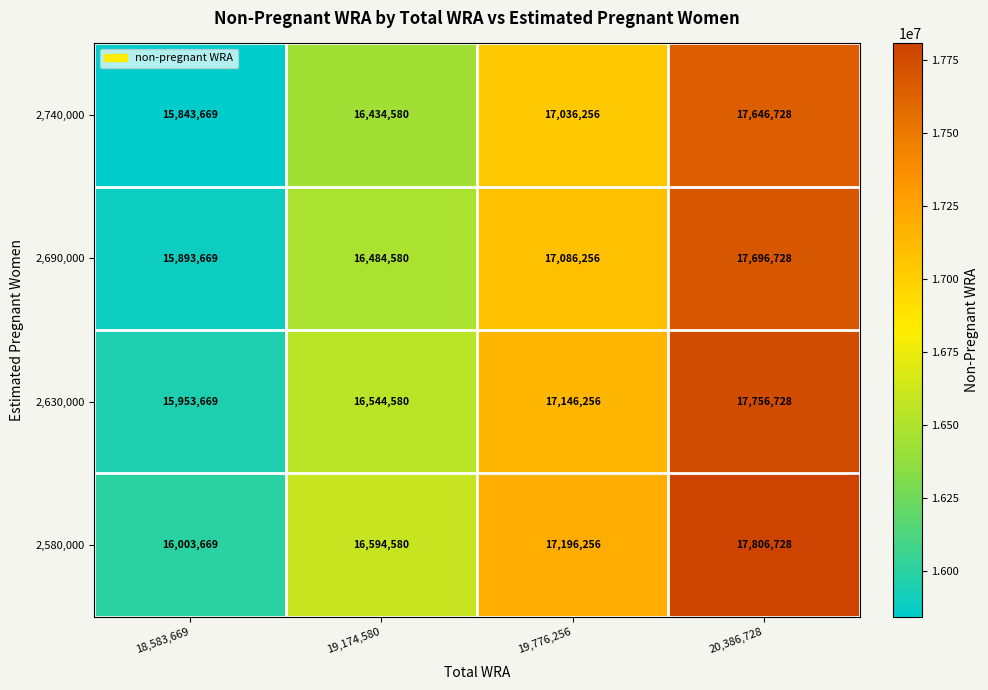

Count the number of categories in the chart.

4